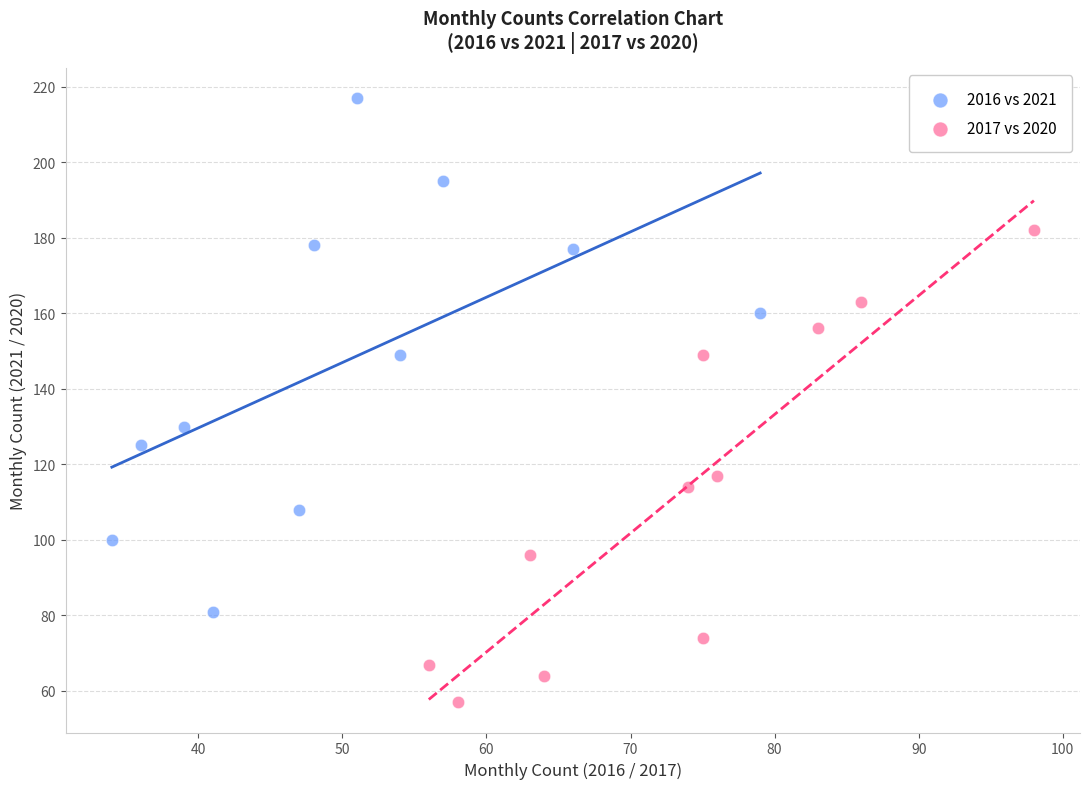

Which series contains the highest Y value?

2016 vs 2021